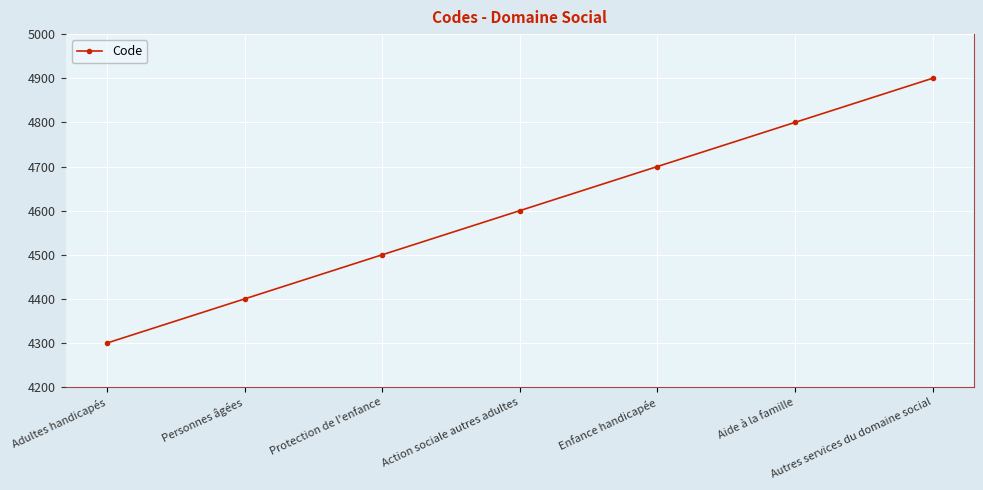

True or false: the data shows 1495 at Enfance handicapée.

False